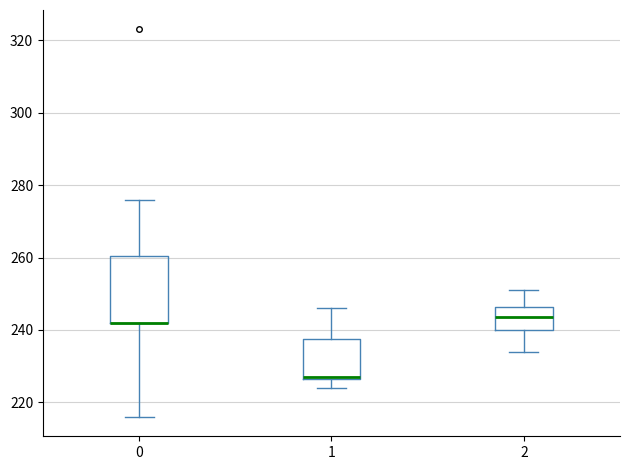

Reading left to right, read every box against the y-axis: the position of its median line, the range the box covers, and the ends of its whiskers. The values are not printed on the chart, so give them approximately, as read against the axis.

0: median 242 (drawn on the box's lower edge), box 242 to 260, whiskers 216 to 276
1: median 228, box 226 to 238, whiskers 224 to 246
2: median 244, box 240 to 246, whiskers 234 to 252